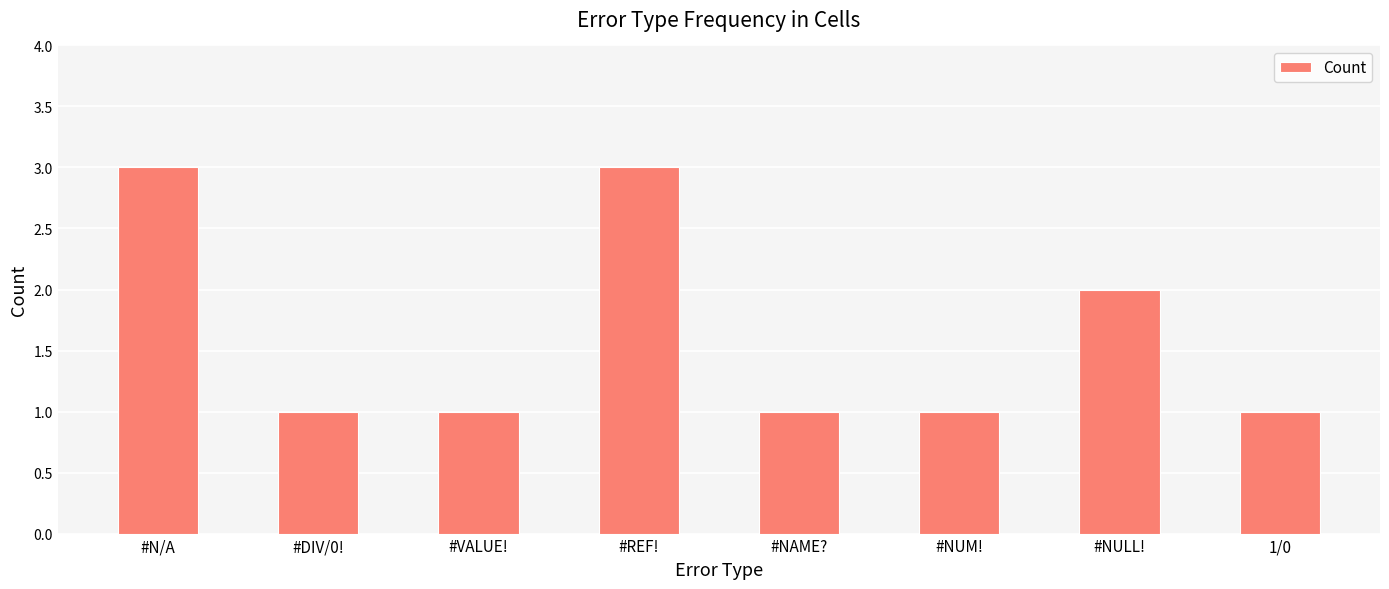

Reading left to right, transcribe all the data shown in this chart.

#N/A=3	#DIV/0!=1	#VALUE!=1	#REF!=3	#NAME?=1	#NUM!=1	#NULL!=2	1/0=1